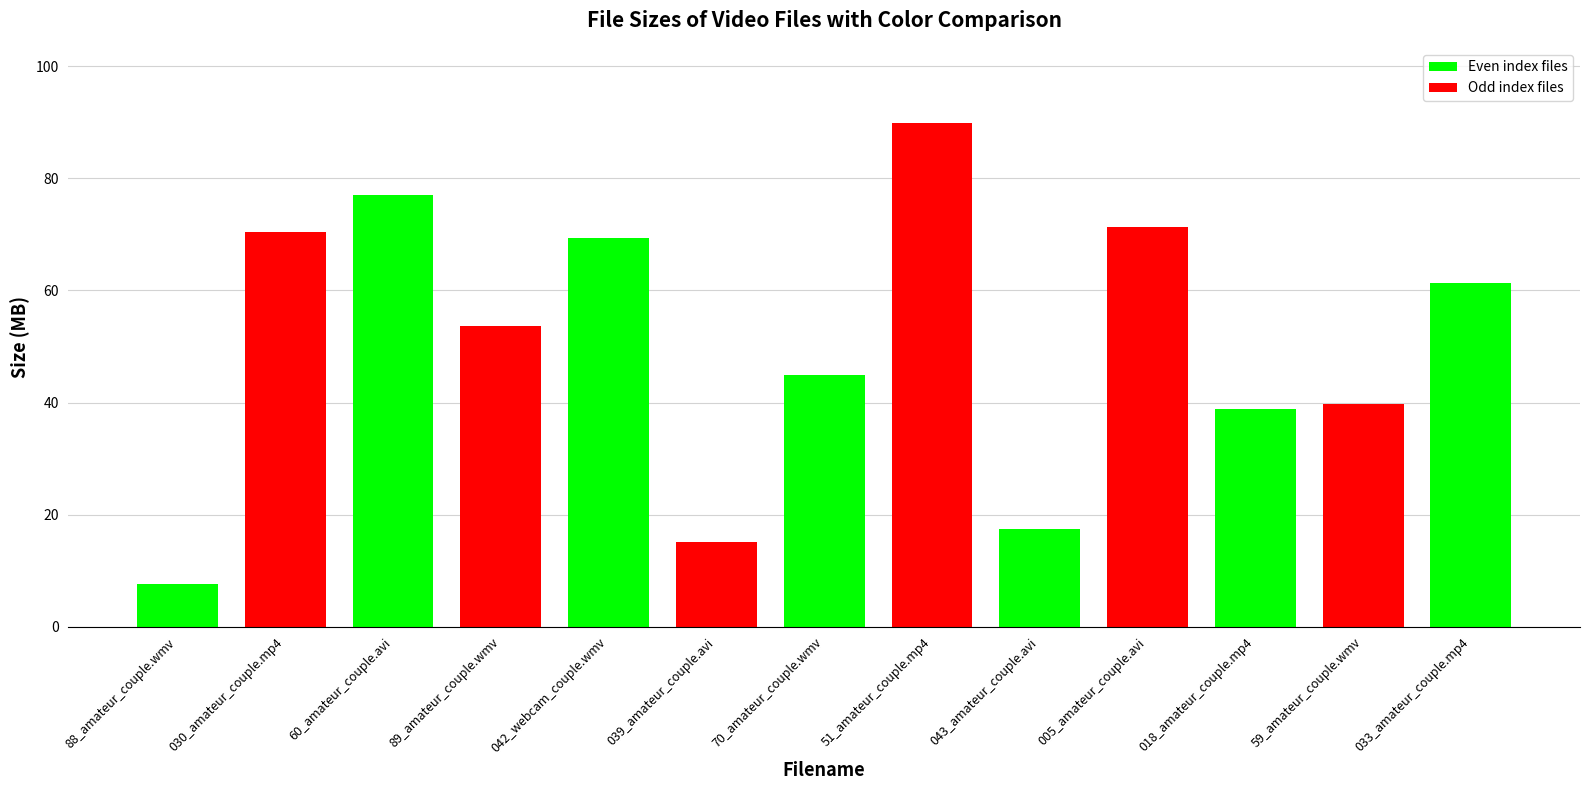

What position from the right is 51_amateur_couple.mp4?

6